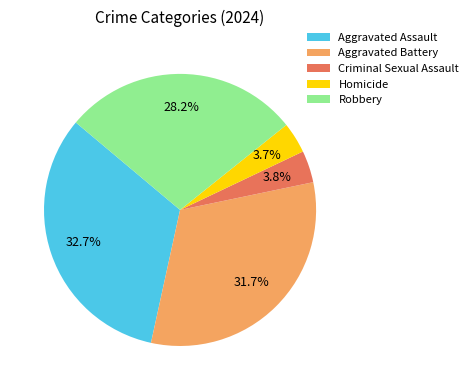

Which has a higher value, Criminal Sexual Assault or Aggravated Battery?

Aggravated Battery